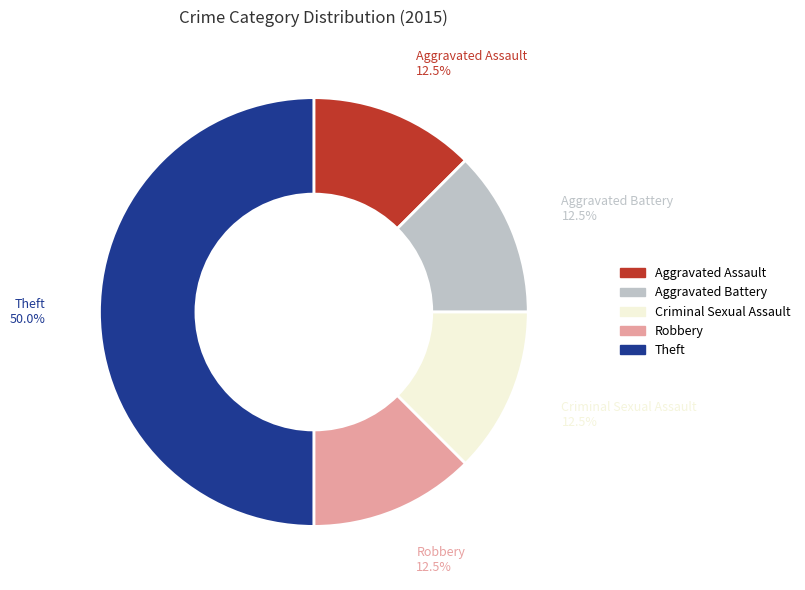

Between Theft and Aggravated Battery, which is larger?

Theft